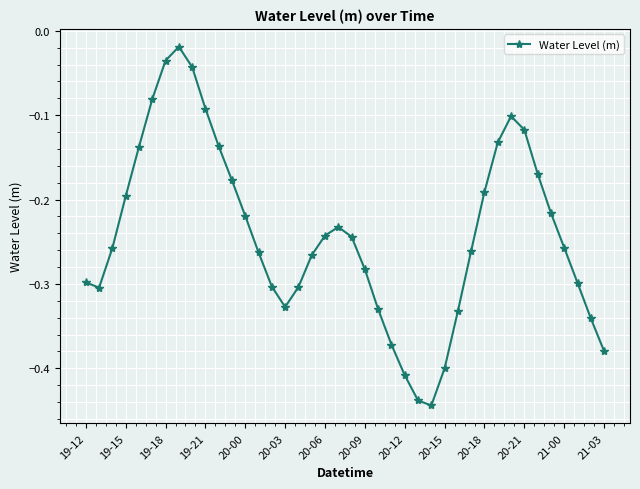

How many points are higher than both their immediate neighbors (excluding endpoints)?

3